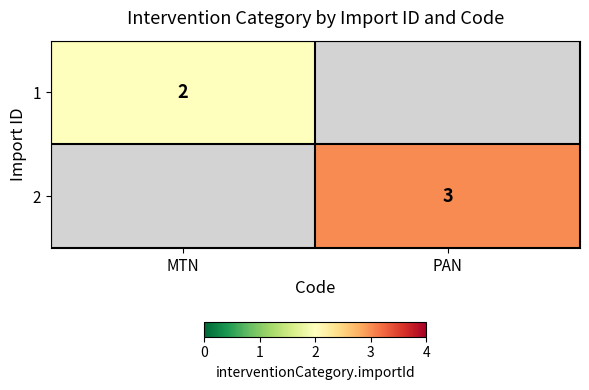

Is it true that 2 equals 4 at PAN?

False